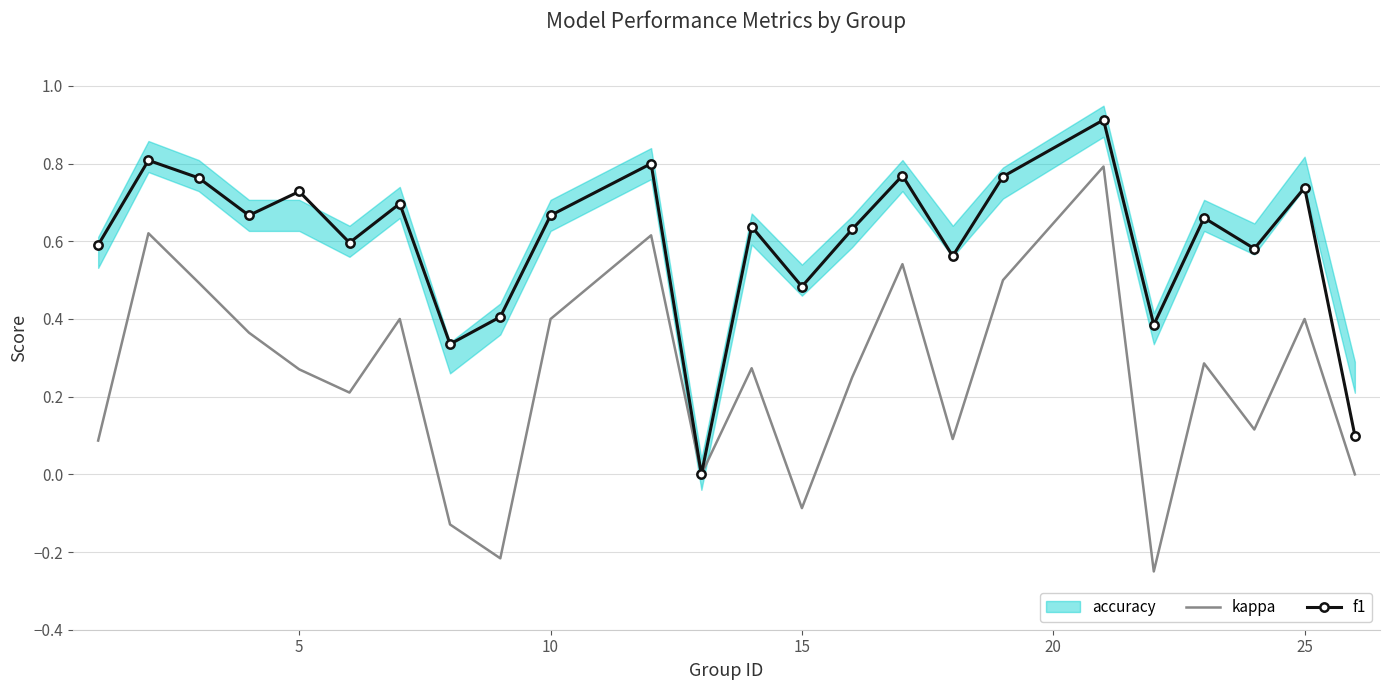

True or false: f1 has a value of 0.3 at 25.

False